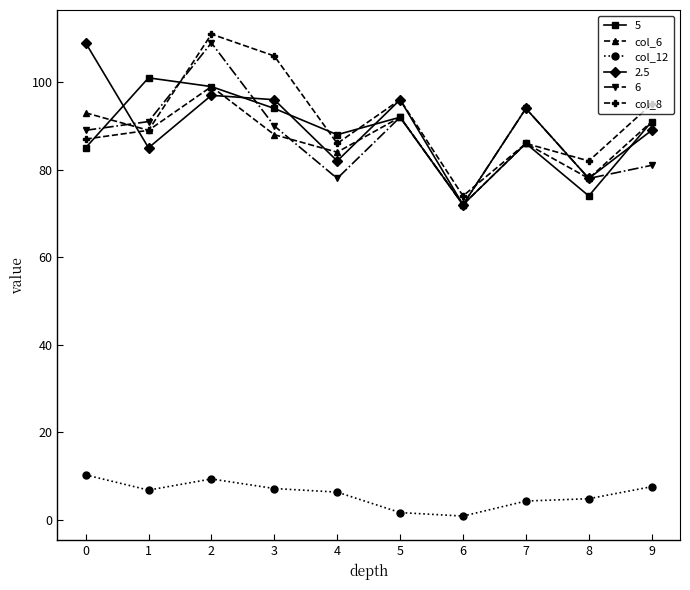

What is the value of the col_8 point at the 4th from the left?

106.0